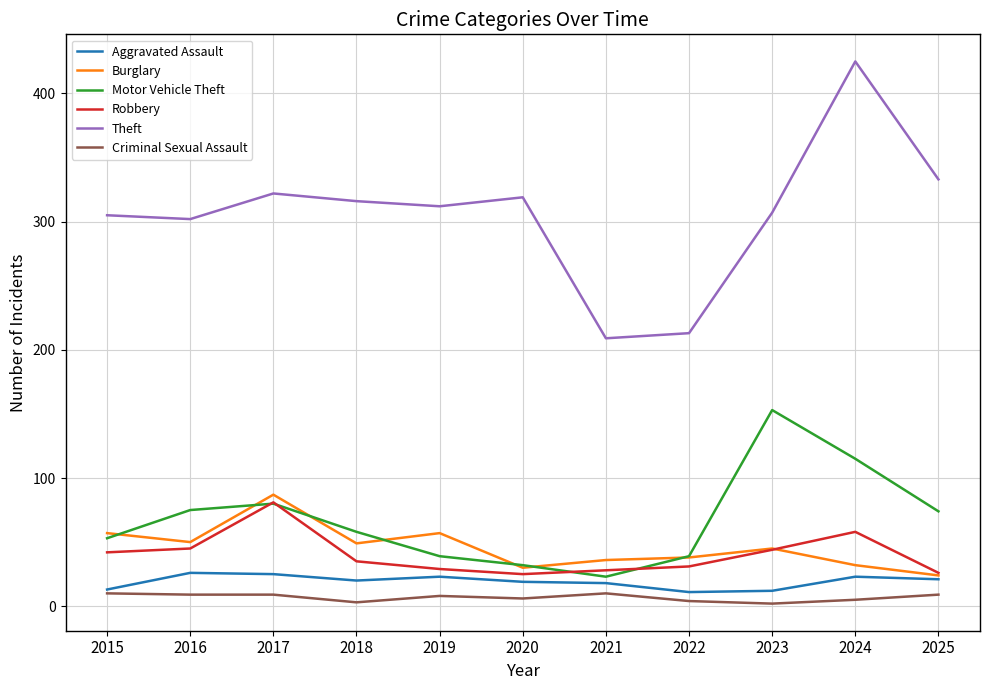

How many interior local peaks does the Theft series have?

3